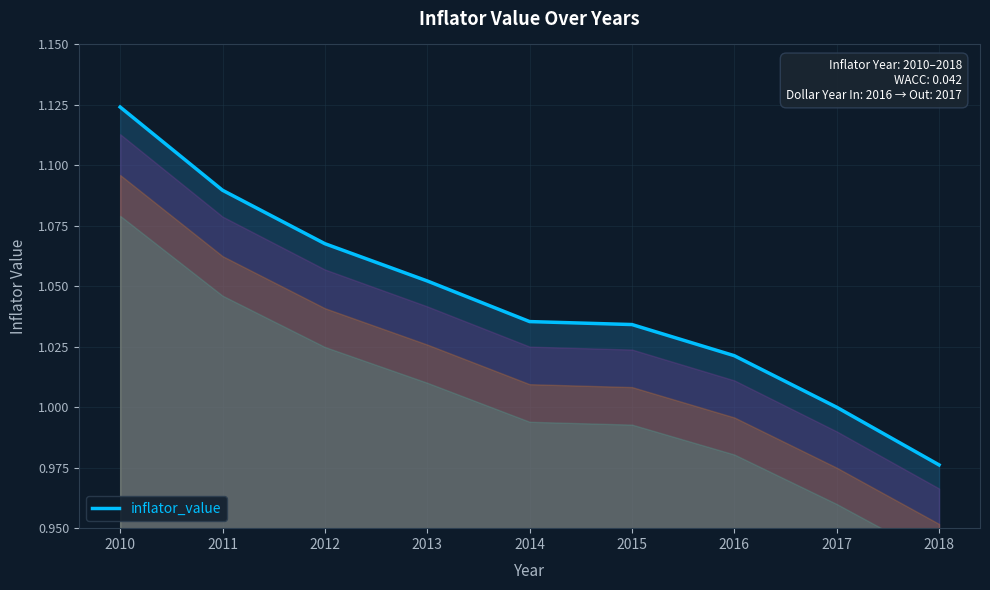

At which label does the data first exceed 1?

2010